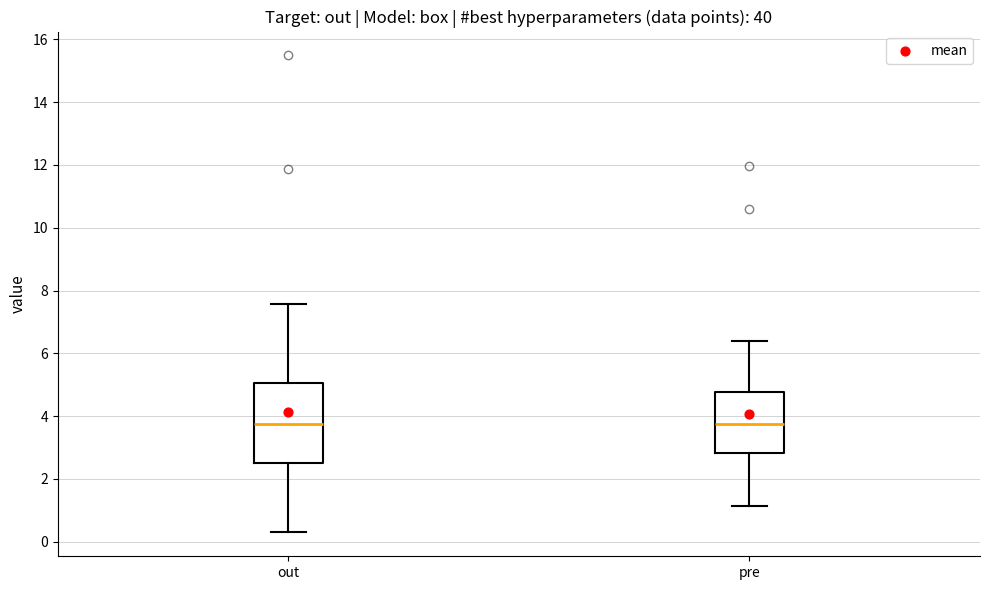

Reading left to right, read every box against the y-axis: the position of its median line, the range the box covers, and the ends of its whiskers. The values are not printed on the chart, so give them approximately, as read against the axis.

out: median 3.8, box 2.6 to 5.0, whiskers 0.2 to 7.6
pre: median 3.8, box 2.8 to 4.8, whiskers 1.2 to 6.4